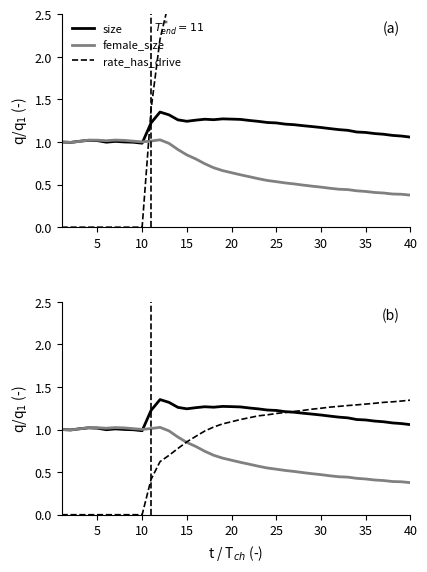

What is the highest value of the female_size series?

1.0